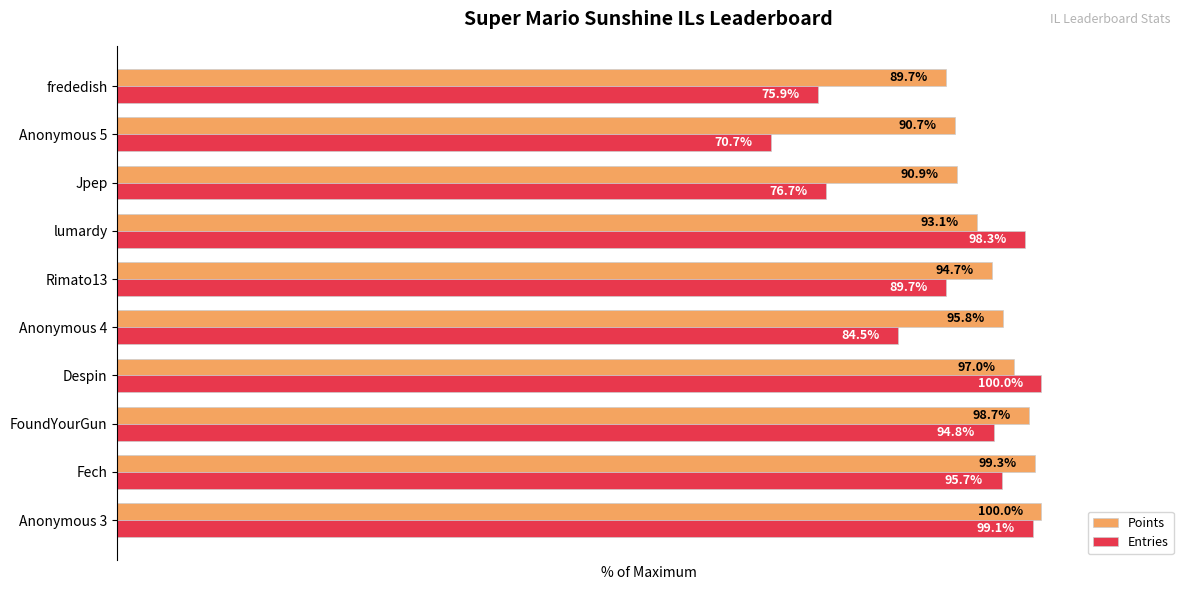

Which series has the widest spread of values?

Entries